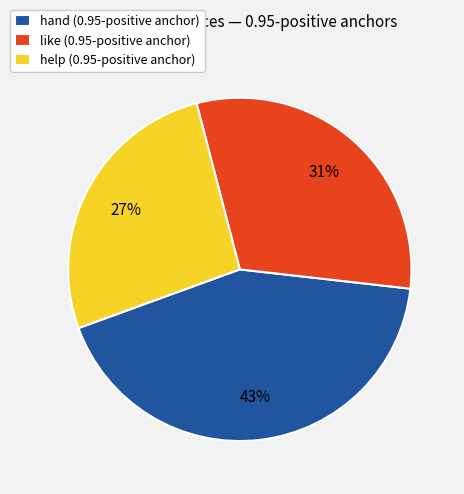

Is it true that help (0.95-positive anchor) is 27% of the pie?

True